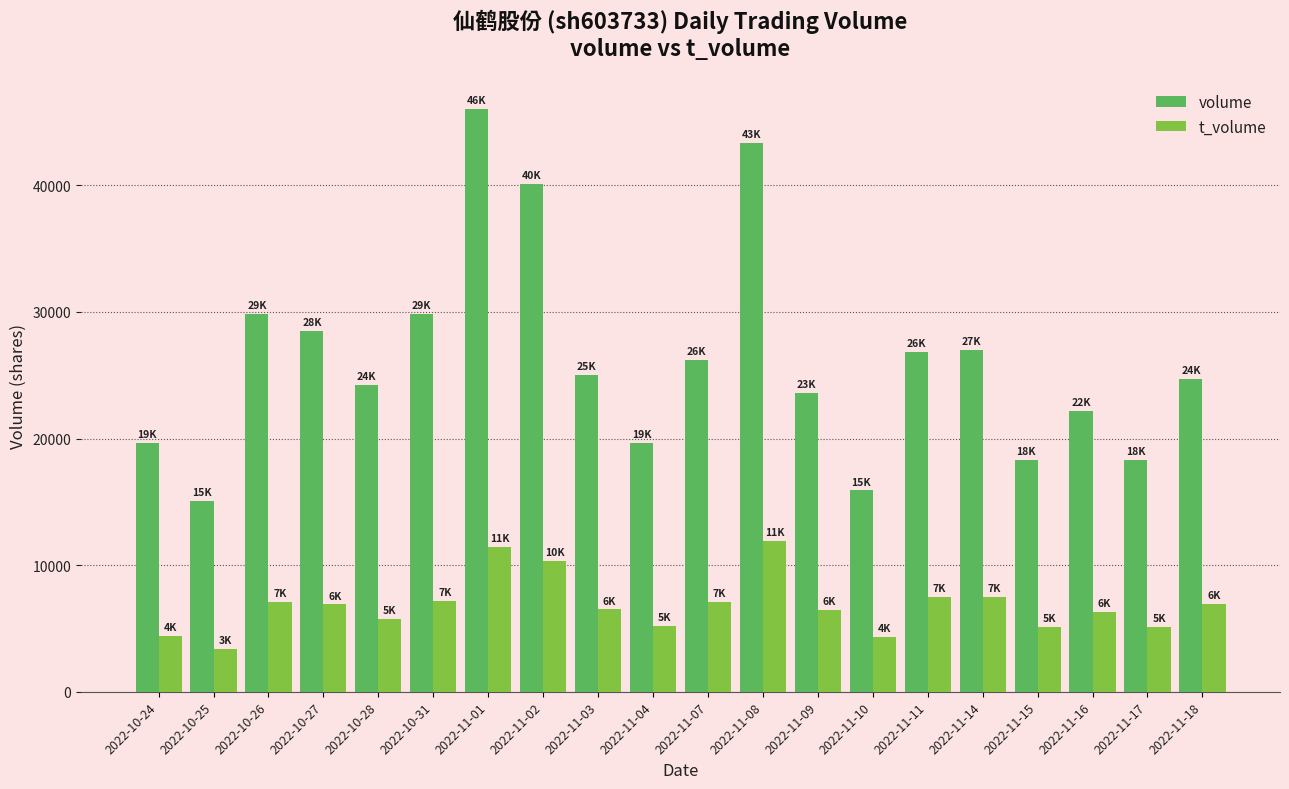

What is the value of the volume bar at the 14th from the left?

15904